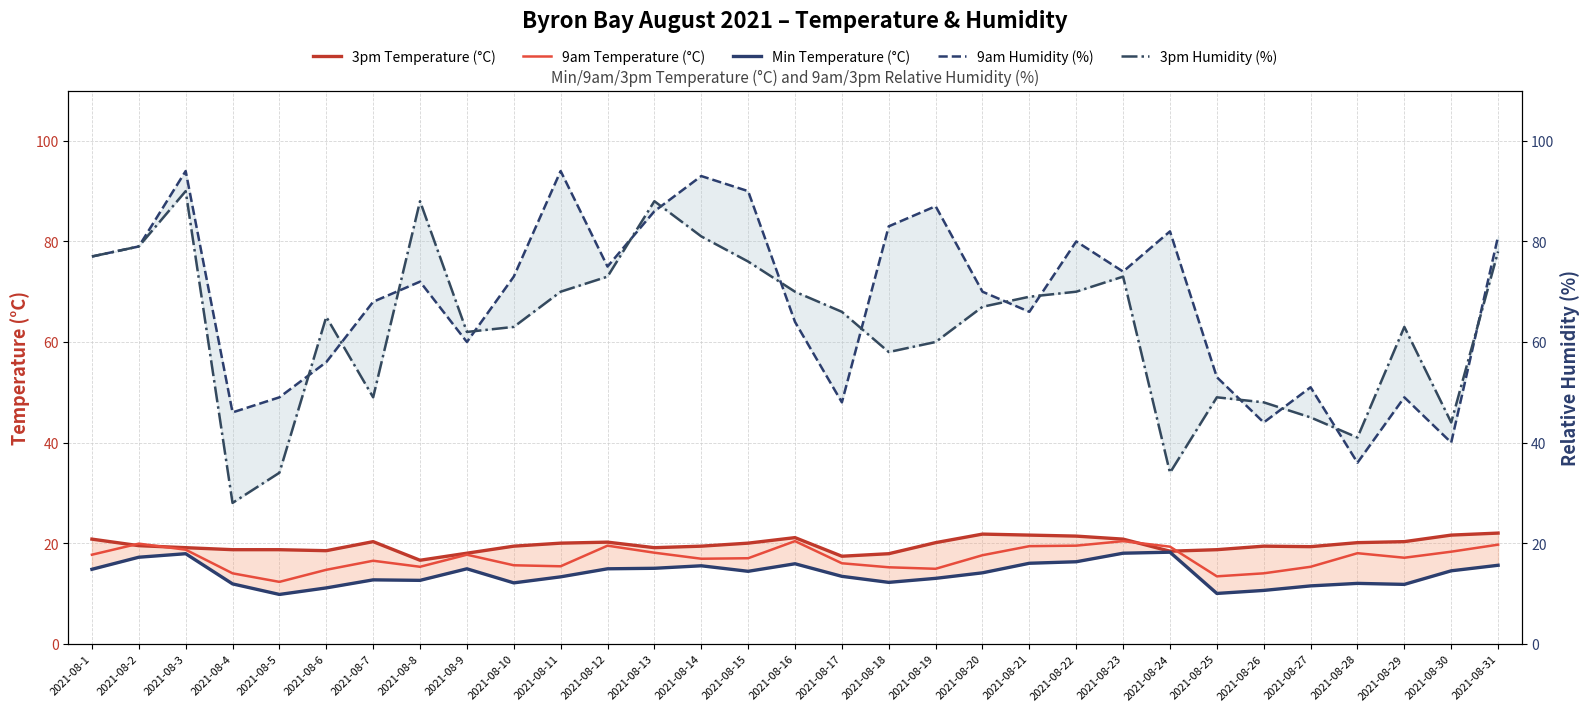

In 3pm Humidity (%), how many points are lower than both neighbors (excluding endpoints)?

7